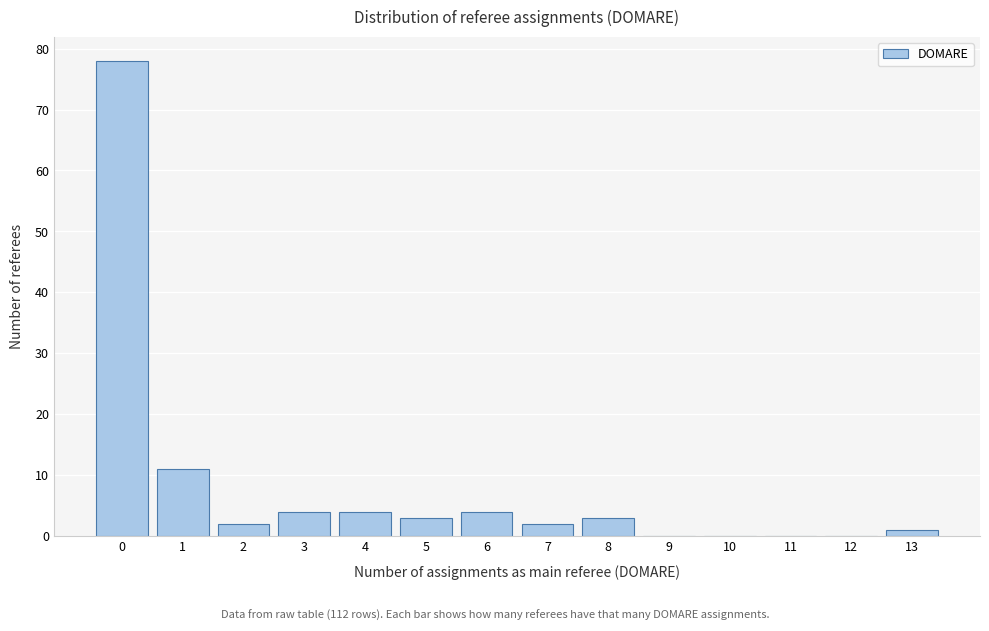

Which range on the x-axis has the tallest bar?

-0.5 to 0.5